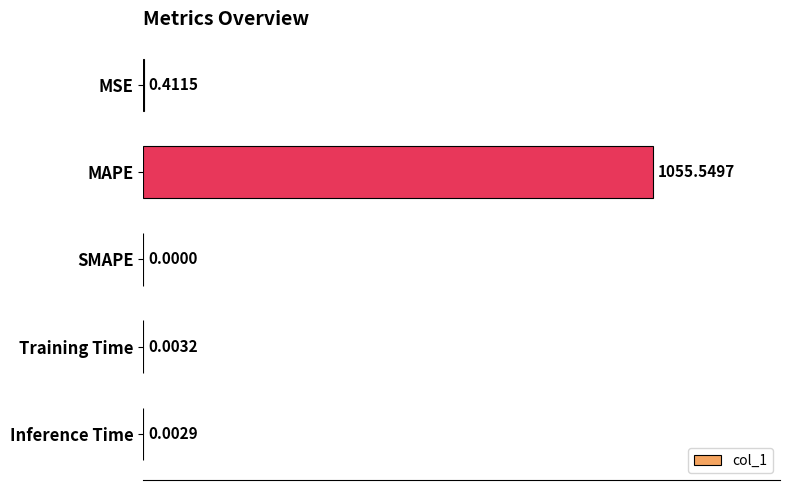

What is the change in value from MSE to SMAPE?

-0.4